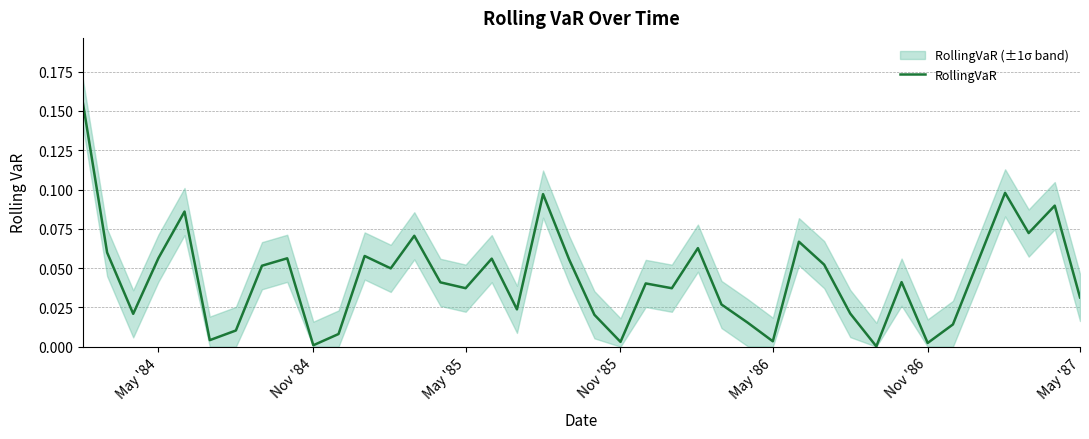

The value of RollingVaR at May '85 is 0.1. True or false?

False